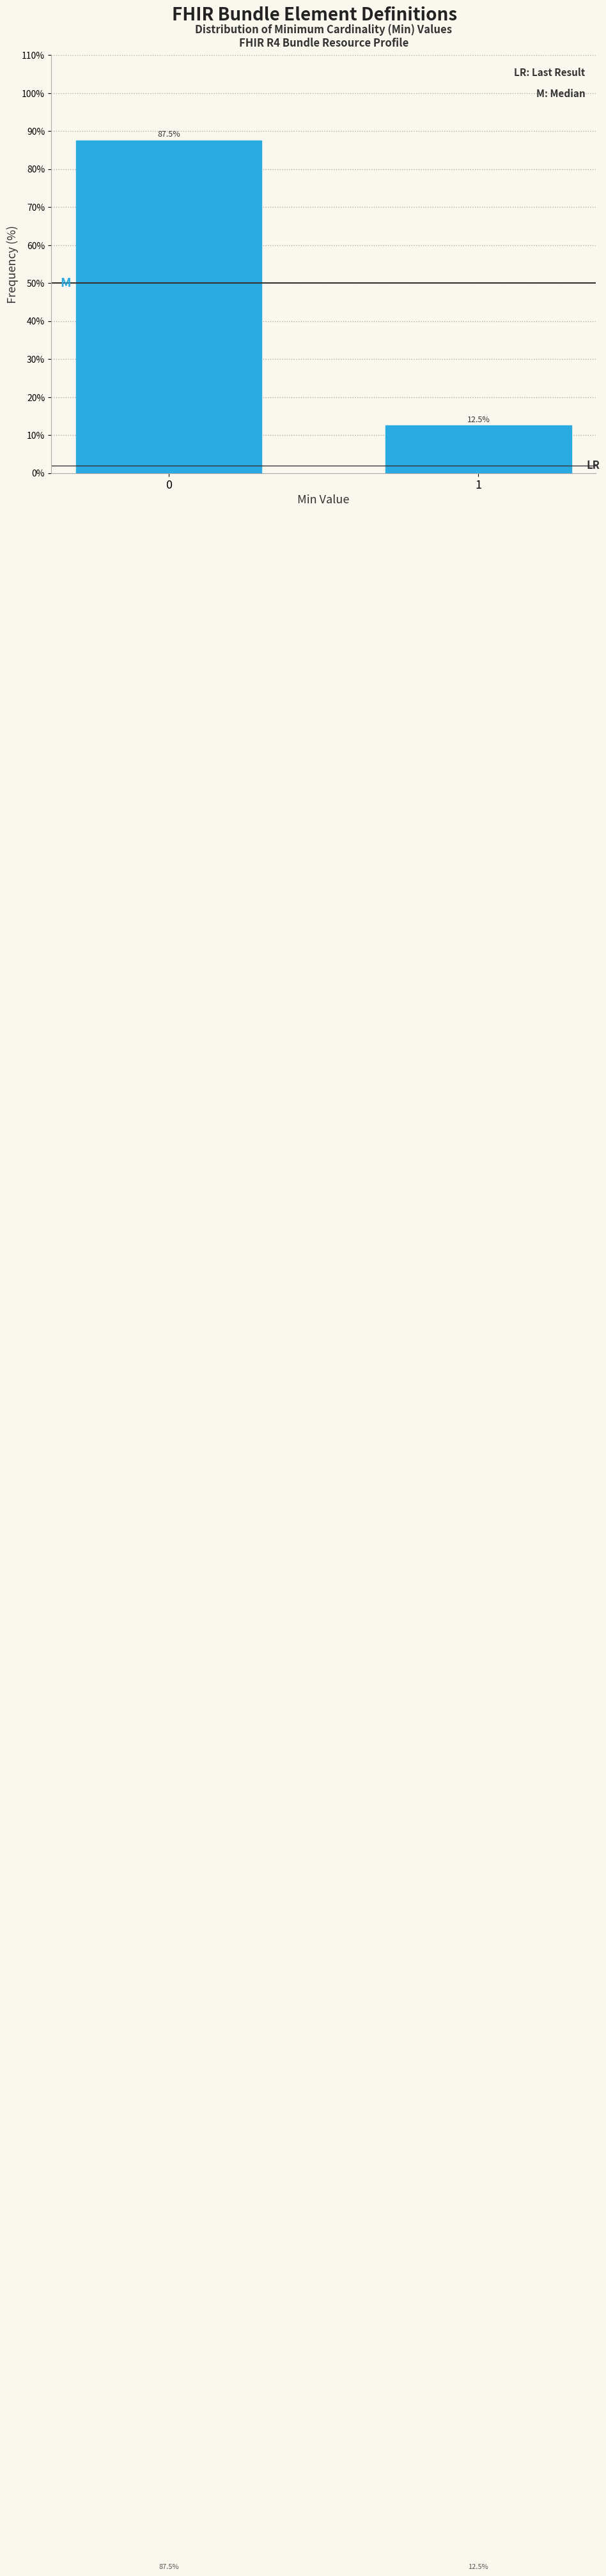

Reading left to right, what are all the values shown in this chart?

87.5	12.5